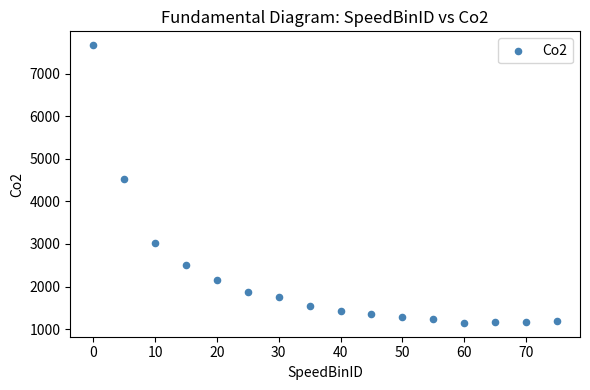

What is the range of X values (max minus min)?

75.0